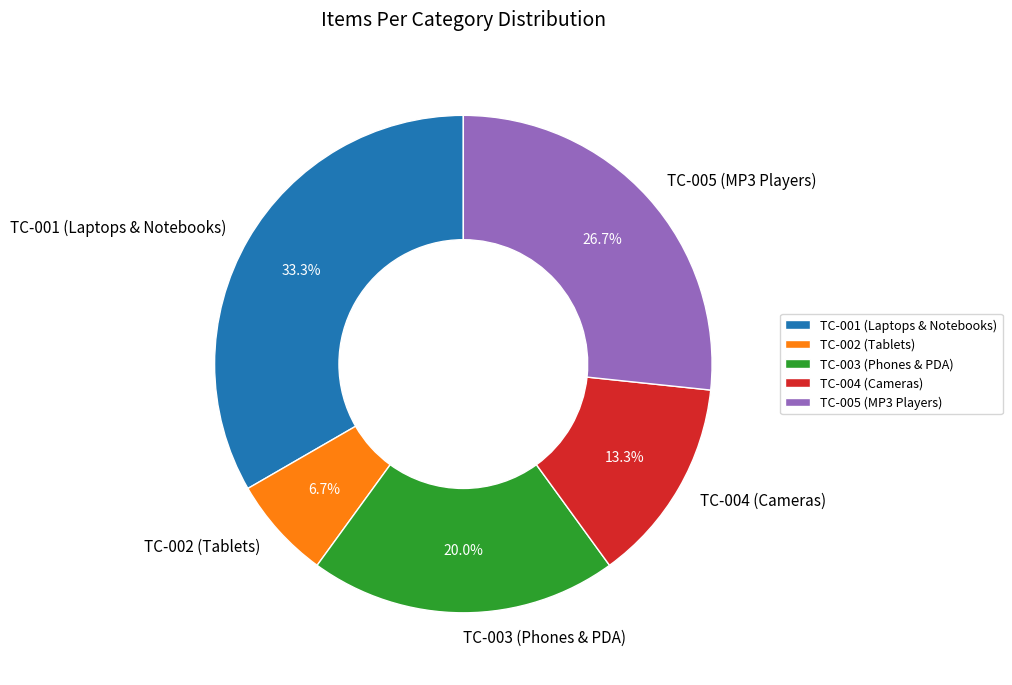

Is TC-003 (Phones & PDA) the majority of the pie?

No